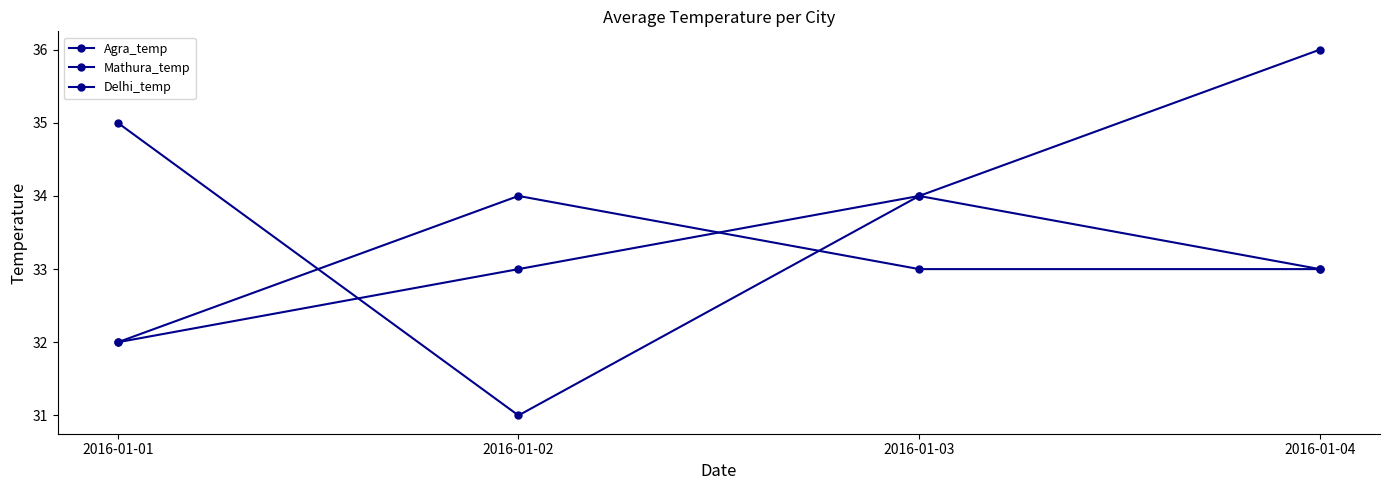

True or false: Delhi_temp and Agra_temp intersect in this chart.

True